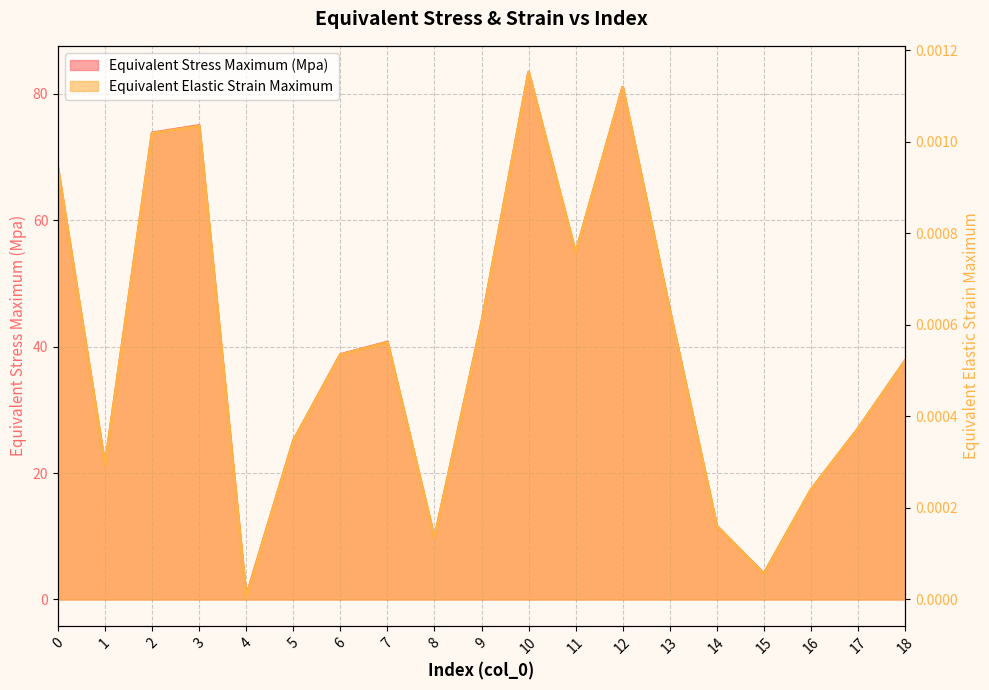

At which label does Equivalent Elastic Strain Maximum reach its peak?

10